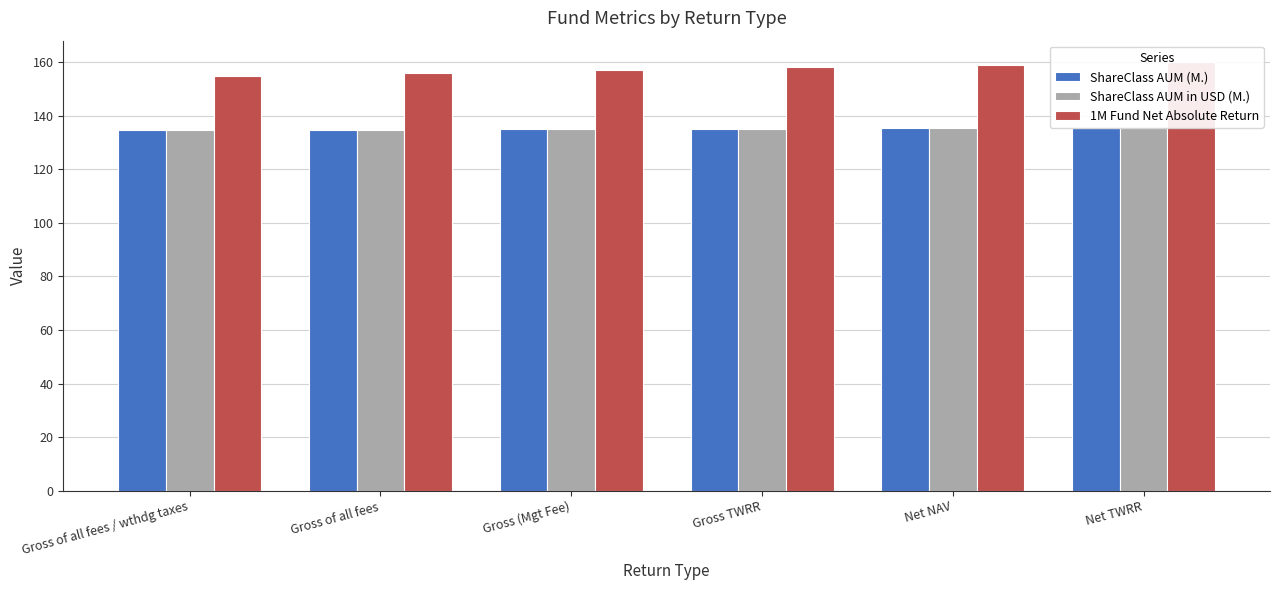

At which category is the sum across all series the highest?

Net TWRR